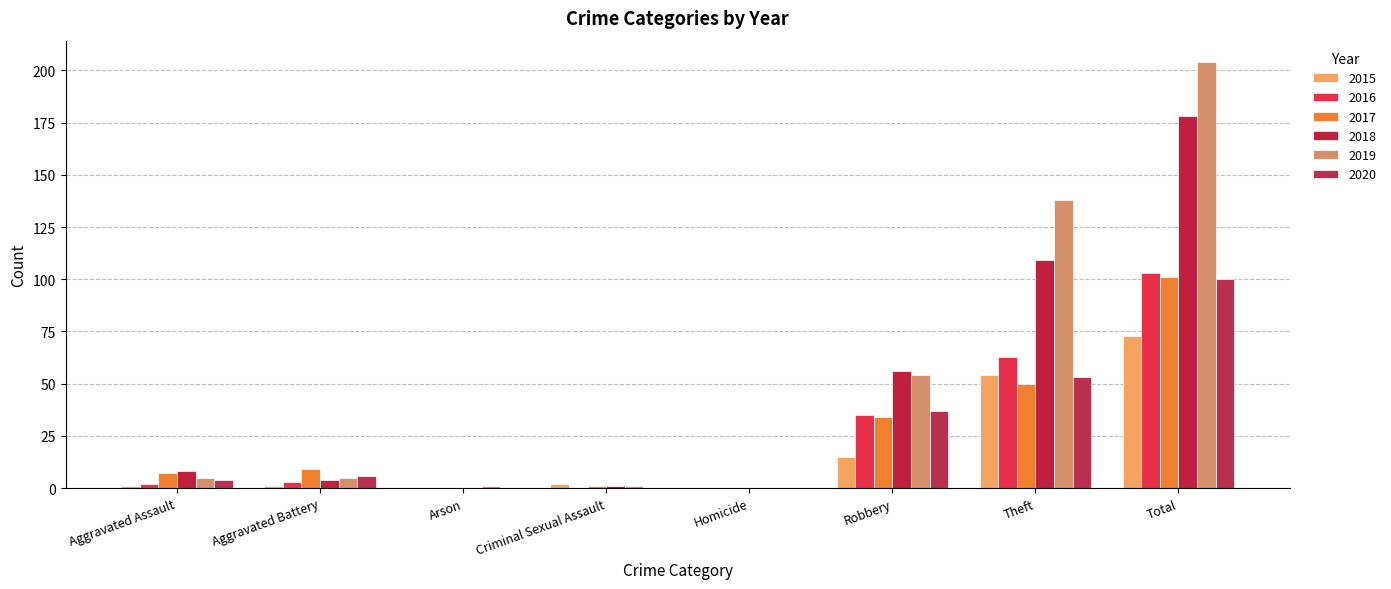

What is the label of the 2nd bar from the right?

Theft